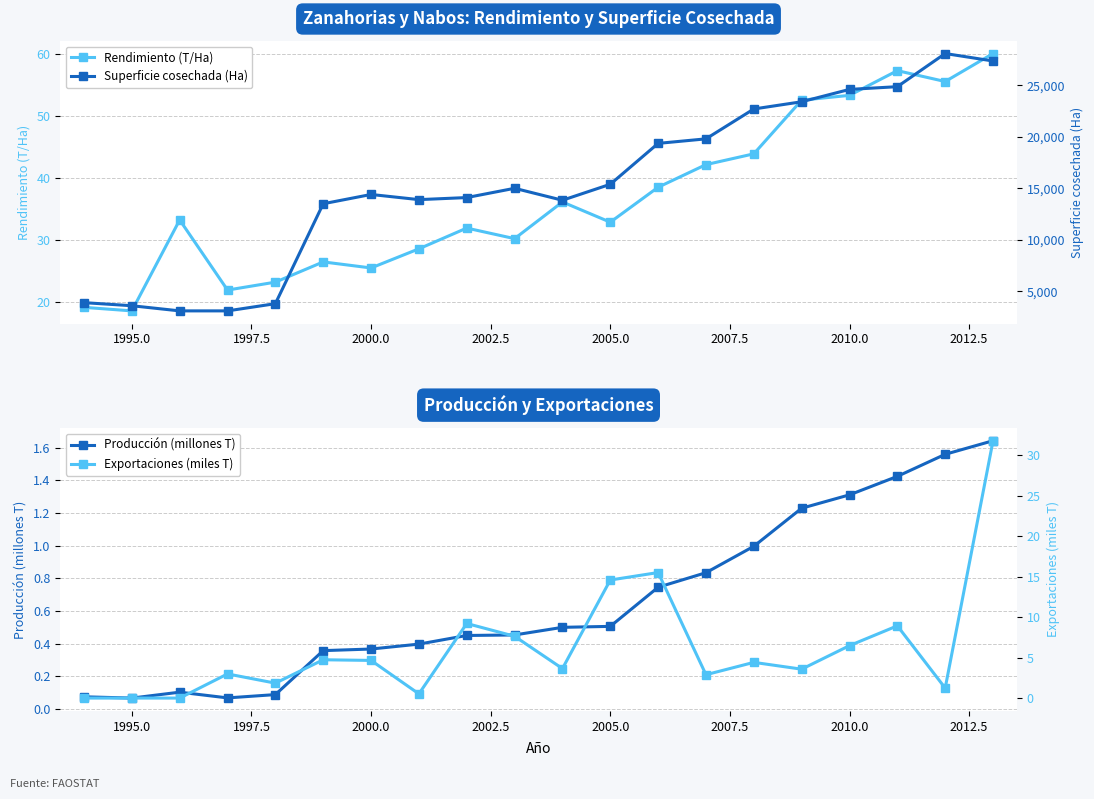

How many interior local valleys does the Producción (millones T) series have?

2